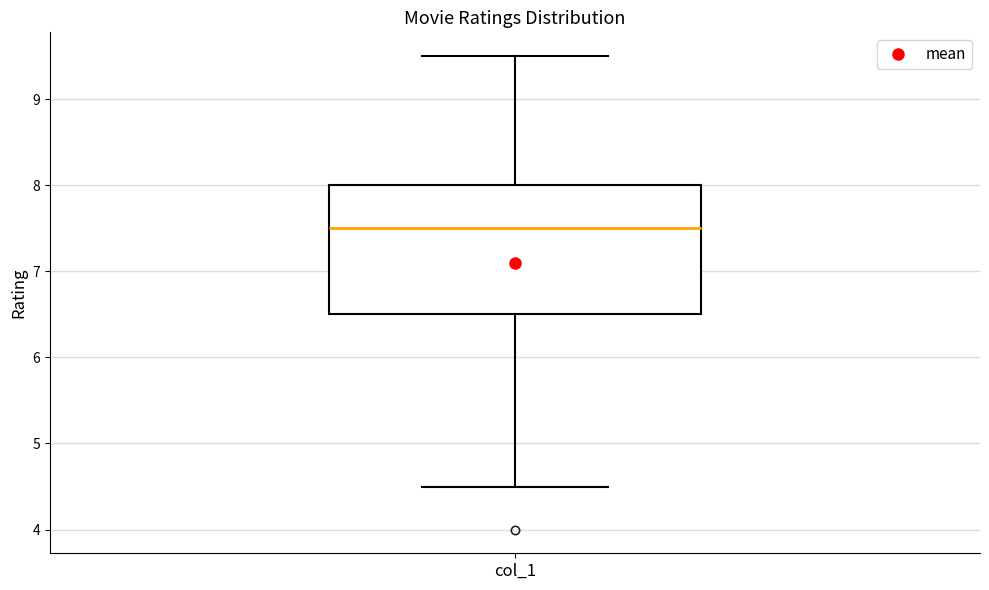

Transcribe this box plot: give where the median line is, the range the box spans, and where the two whiskers end, as read against the y-axis. The values are not printed on the chart, so give them approximately, as read against the axis.

median 7.5, box 6.5 to 8.0, whiskers 4.5 to 9.5